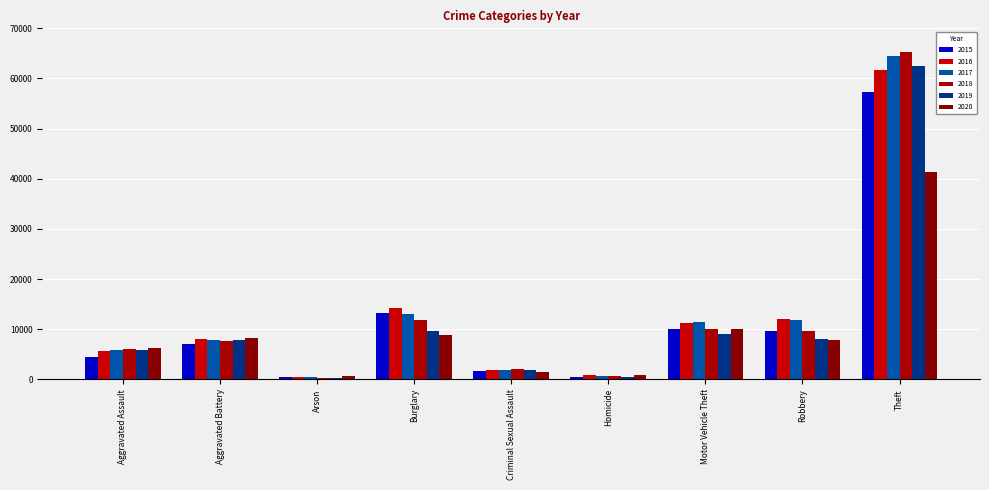

What is the difference between the 2020 values at Theft and Burglary?

32568